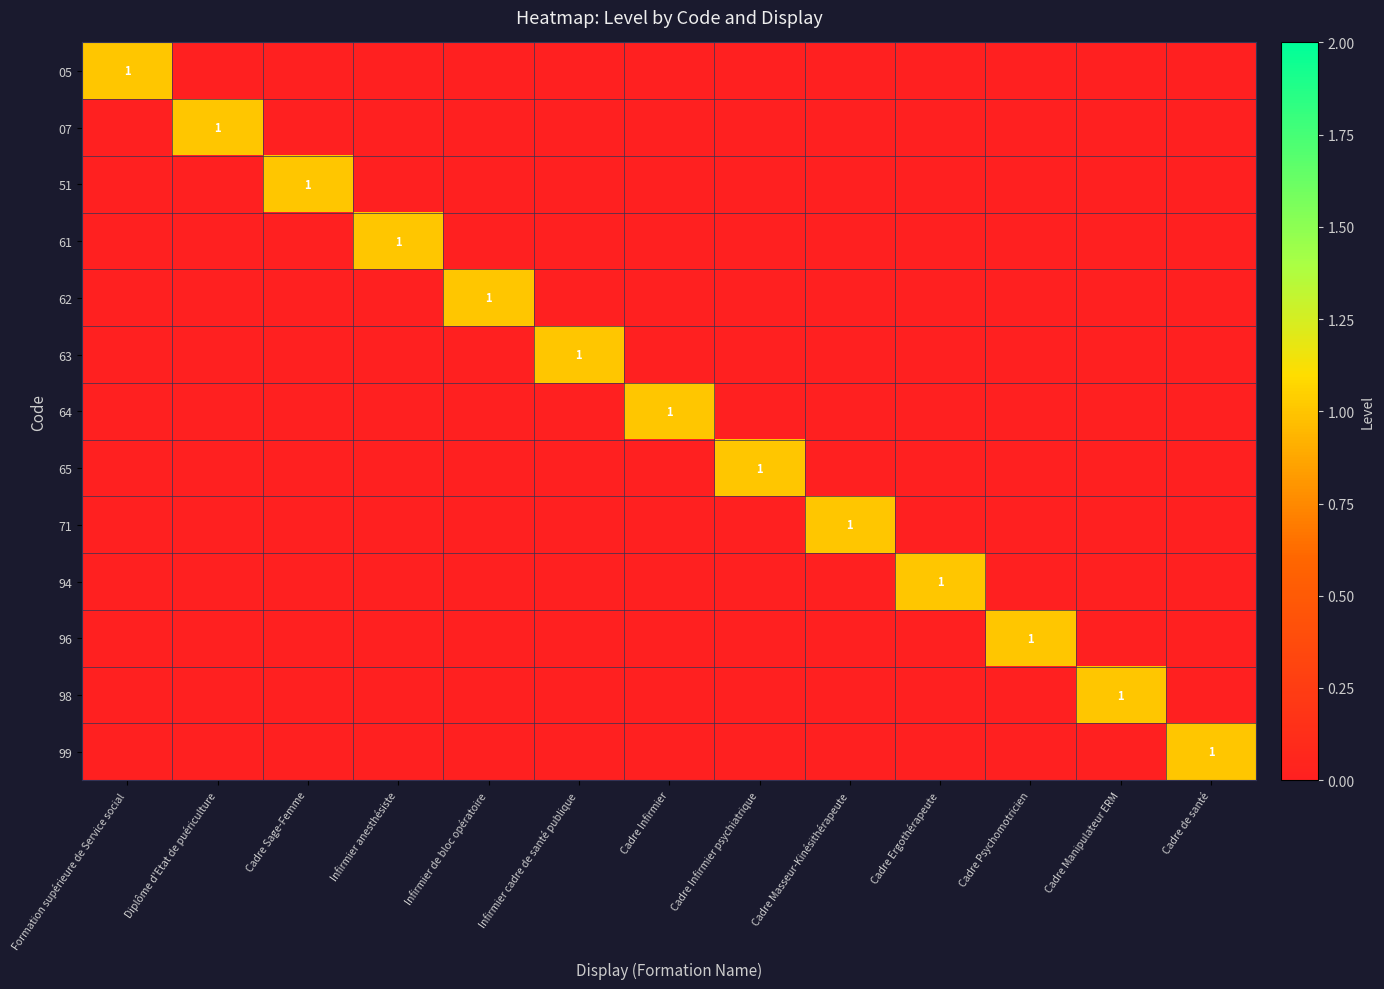

True or false: 98 has a value of 1 at Cadre Manipulateur ERM.

True